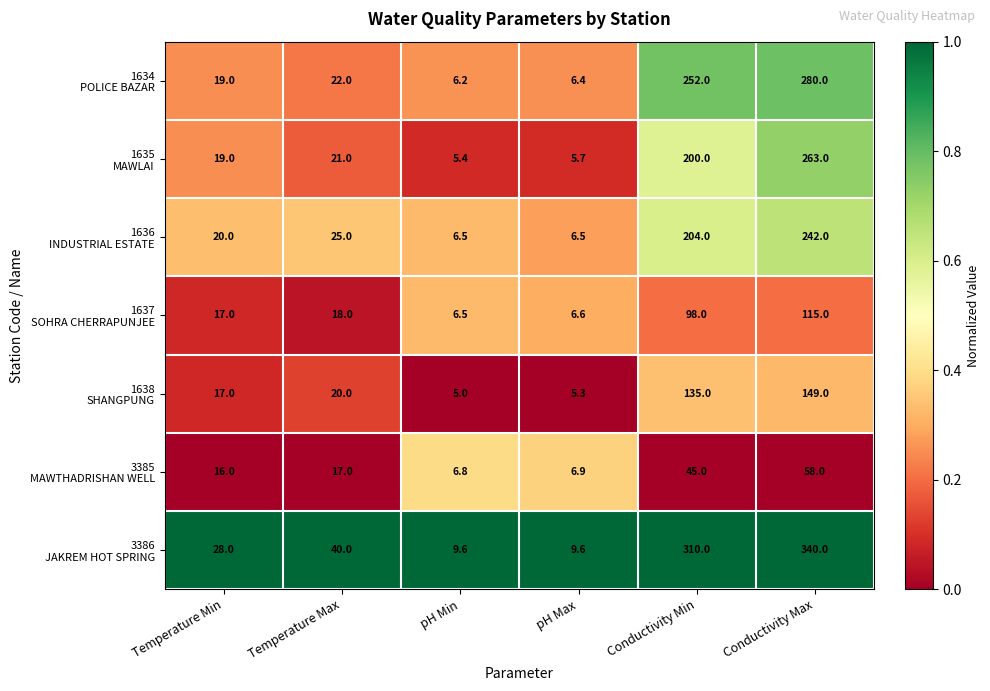

What is the maximum value shown in the chart?

340.0